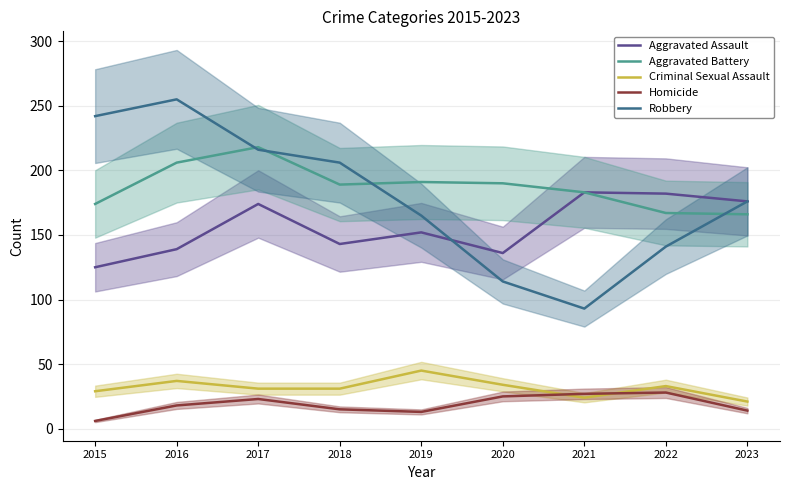

Where does the Robbery series first go above 176?

2015